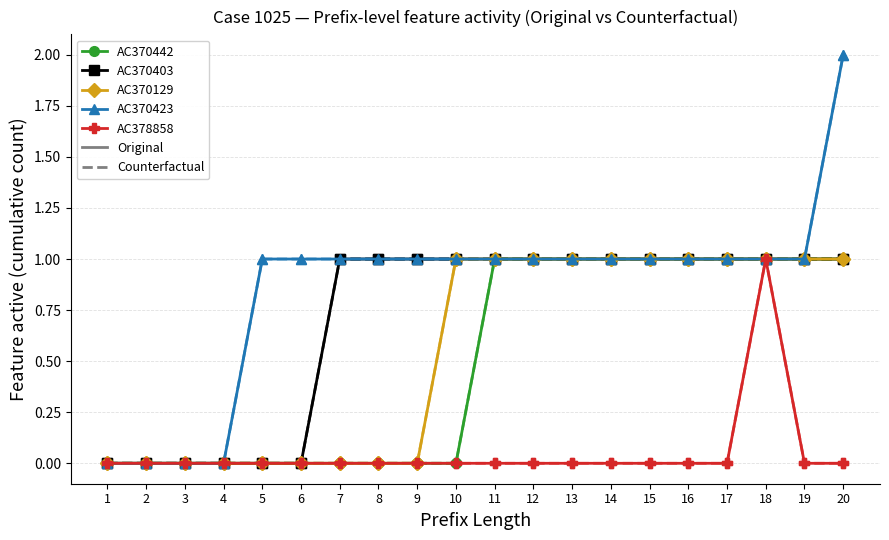

How many lines are shown in the chart?

5